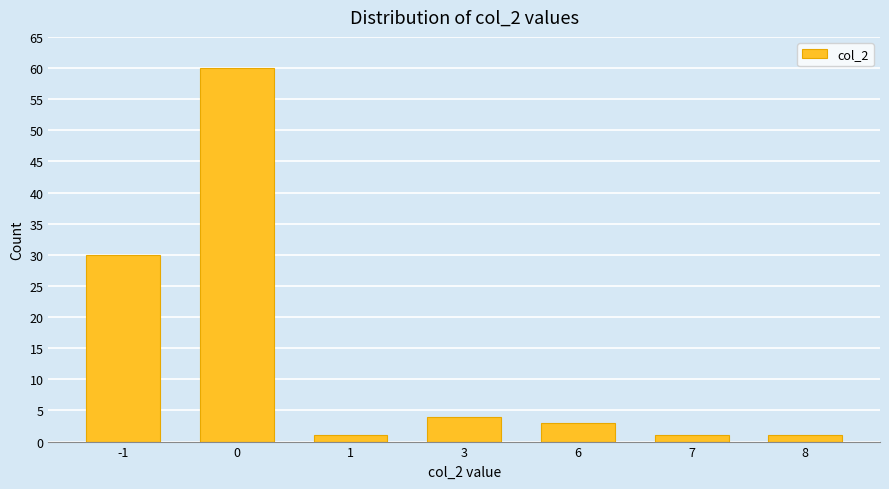

Reading left to right, what are all the values shown in this chart?

-1=30	0=60	1=1	3=4	6=3	7=1	8=1